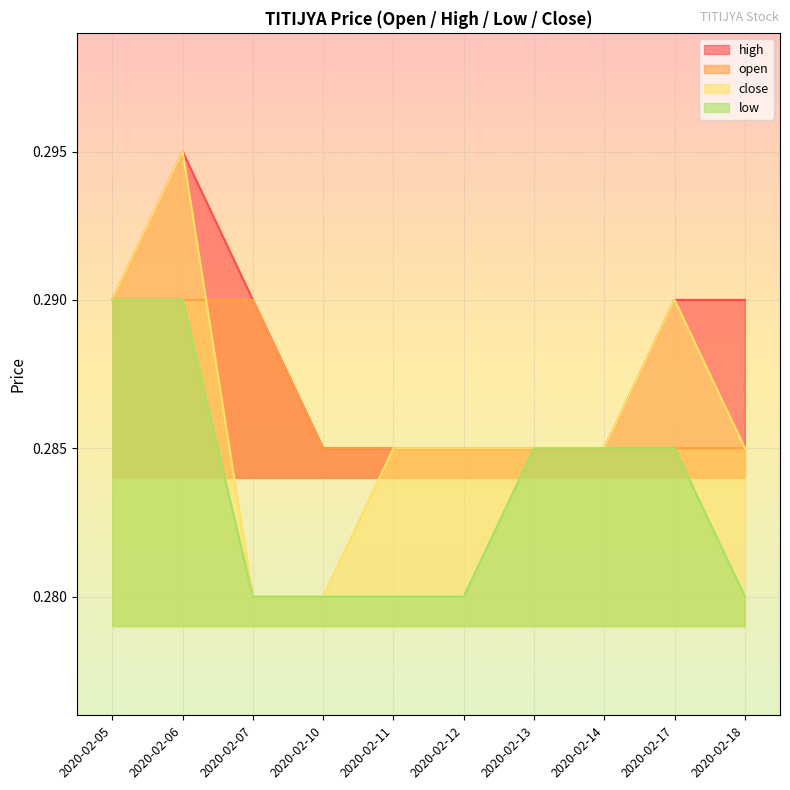

How many data points does each series have?

10